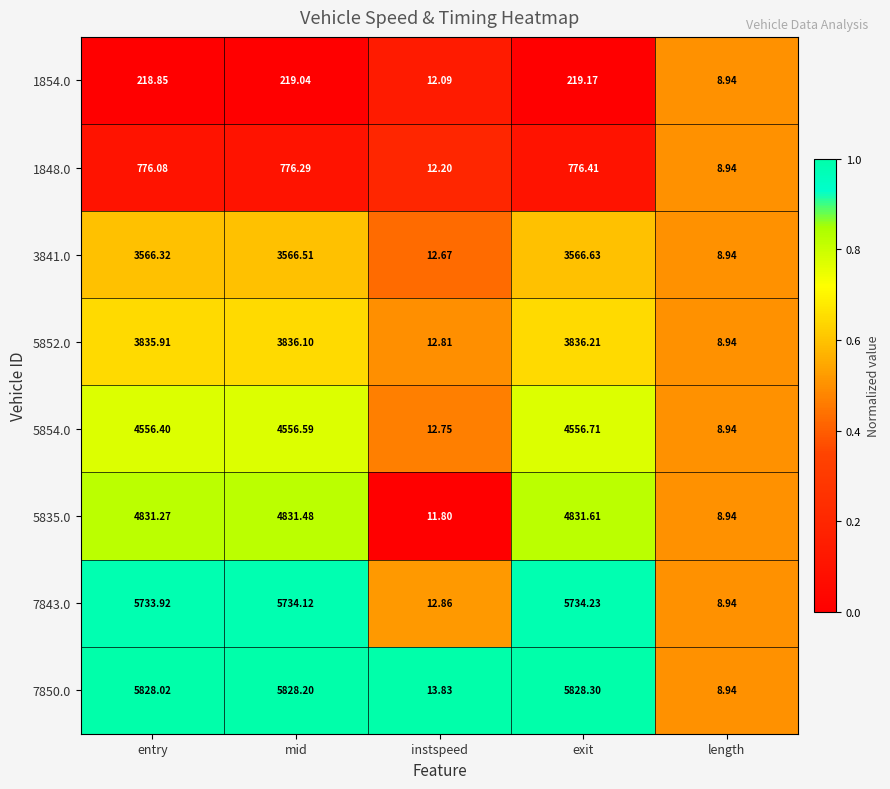

At which label is 3841.0 closest to 1787?

instspeed